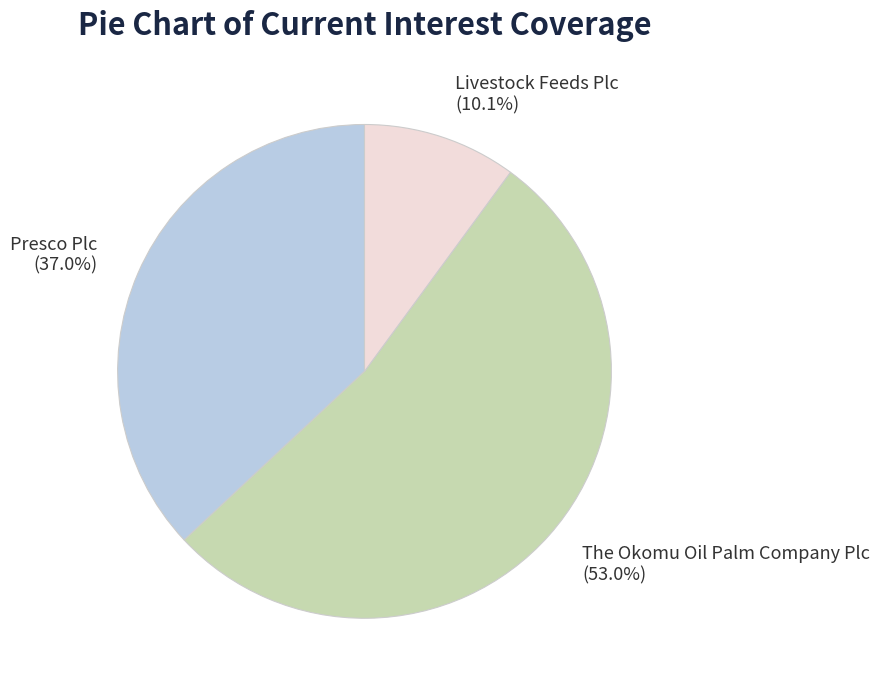

Is The Okomu Oil Palm Company Plc the majority of the pie?

Yes